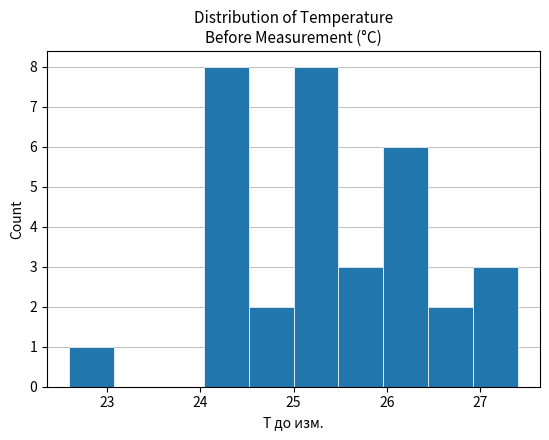

Reading left to right, list every bar in this chart as the range it spans on the x-axis followed by its height. Neither the bar edges nor the heights are printed on the chart, so give them approximately, as read against the axes.

22.60 to 23.08: 1
23.08 to 23.56: 0
23.56 to 24.04: 0
24.04 to 24.52: 8
24.52 to 25.00: 2
25.00 to 25.48: 8
25.48 to 25.96: 3
25.96 to 26.44: 6
26.44 to 26.92: 2
26.92 to 27.40: 3